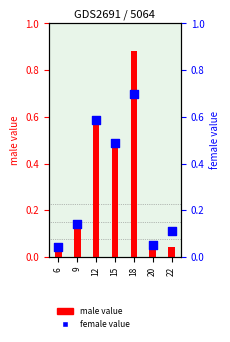

What are all the series names shown in the legend?

male, female